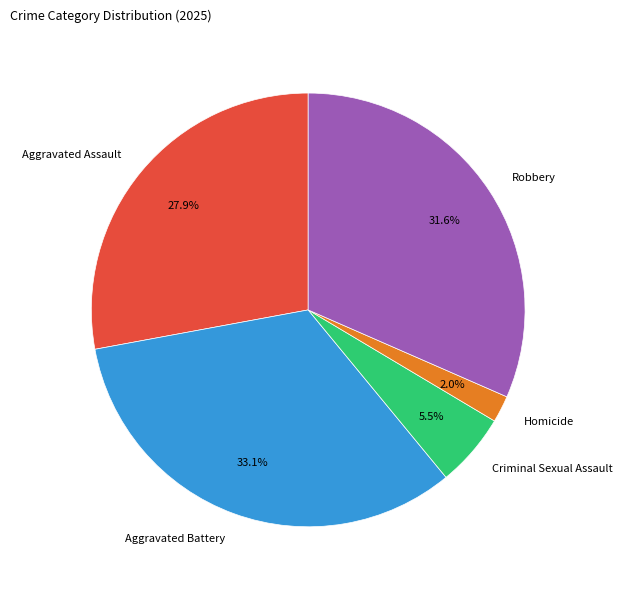

The Robbery slice represents 32% of the pie. True or false?

True